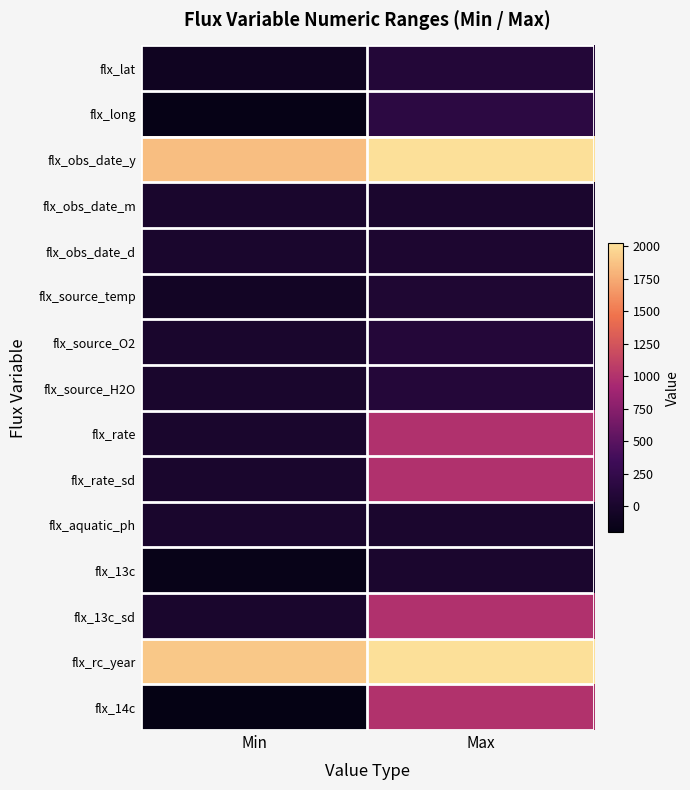

At Max, list the series in order from smallest to largest.

flx_13c, flx_obs_date_m, flx_aquatic_ph, flx_obs_date_d, flx_source_temp, flx_lat, flx_source_O2, flx_source_H2O, flx_long, flx_rate, flx_rate_sd, flx_13c_sd, flx_14c, flx_obs_date_y, flx_rc_year